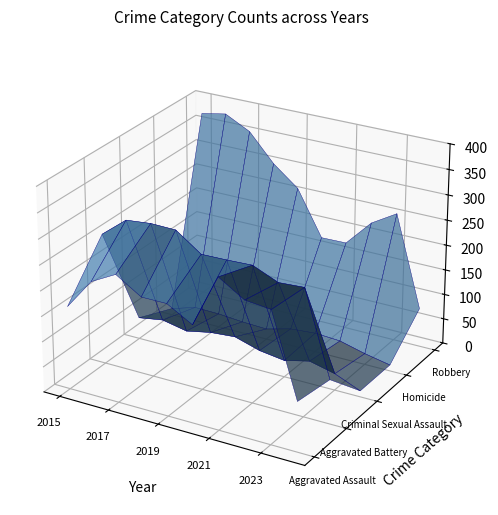

Reading left to right, list all the values displayed in this chart.

Aggravated Assault: 2015=164	2016=225	2017=251	2018=220	2019=220	2020=192	2021=295	2022=264	2023=259	2024=98
Aggravated Battery: 2015=259	2016=298	2017=303	2018=302	2019=267	2020=268	2021=270	2022=249	2023=252	2024=87
Criminal Sexual Assault: 2015=43	2016=51	2017=41	2018=51	2019=55	2020=40	2021=33	2022=45	2023=33	2024=12
Homicide: 2015=13	2016=28	2017=27	2018=23	2019=21	2020=34	2021=38	2022=35	2023=22	2024=12
Robbery: 2015=372	2016=381	2017=356	2018=302	2019=263	2020=174	2021=175	2022=227	2023=257	2024=77